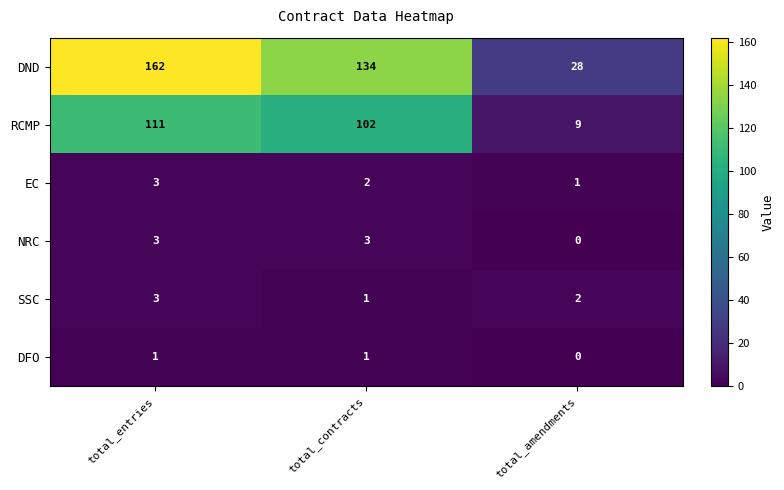

How many categories are shown in the chart?

3